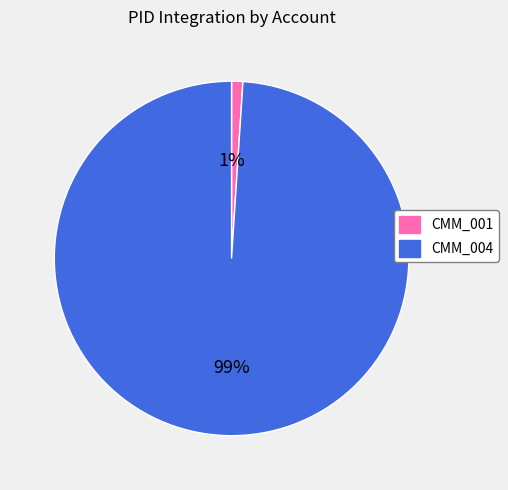

Rank the categories by value from lowest to highest.

CMM_001, CMM_004